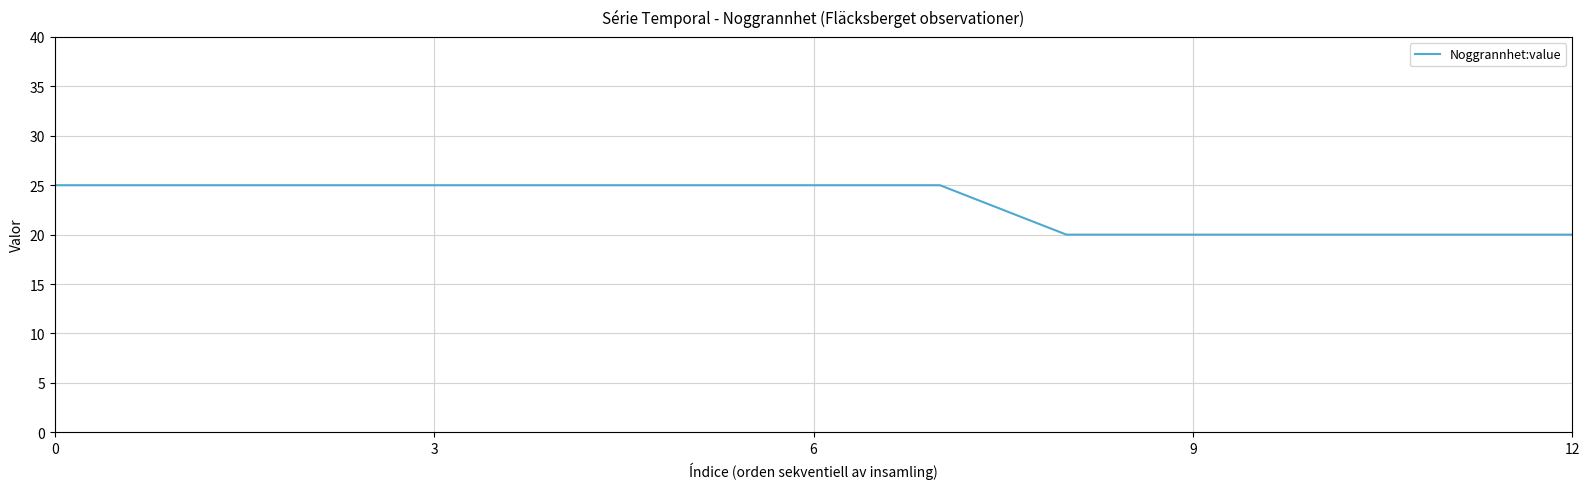

What is the greatest value displayed?

25